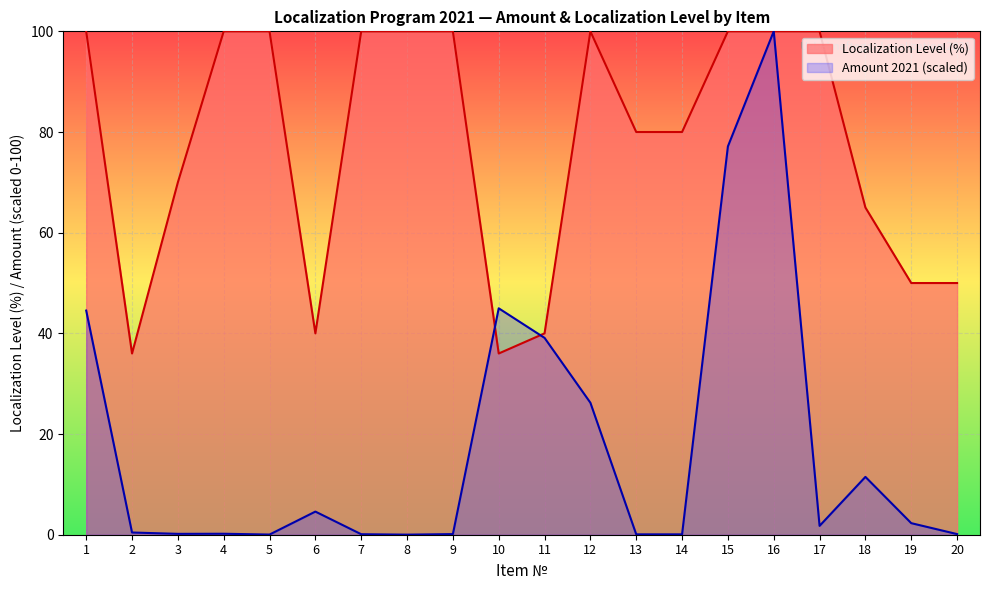

Does the chart display data point markers on the line(s)?

No